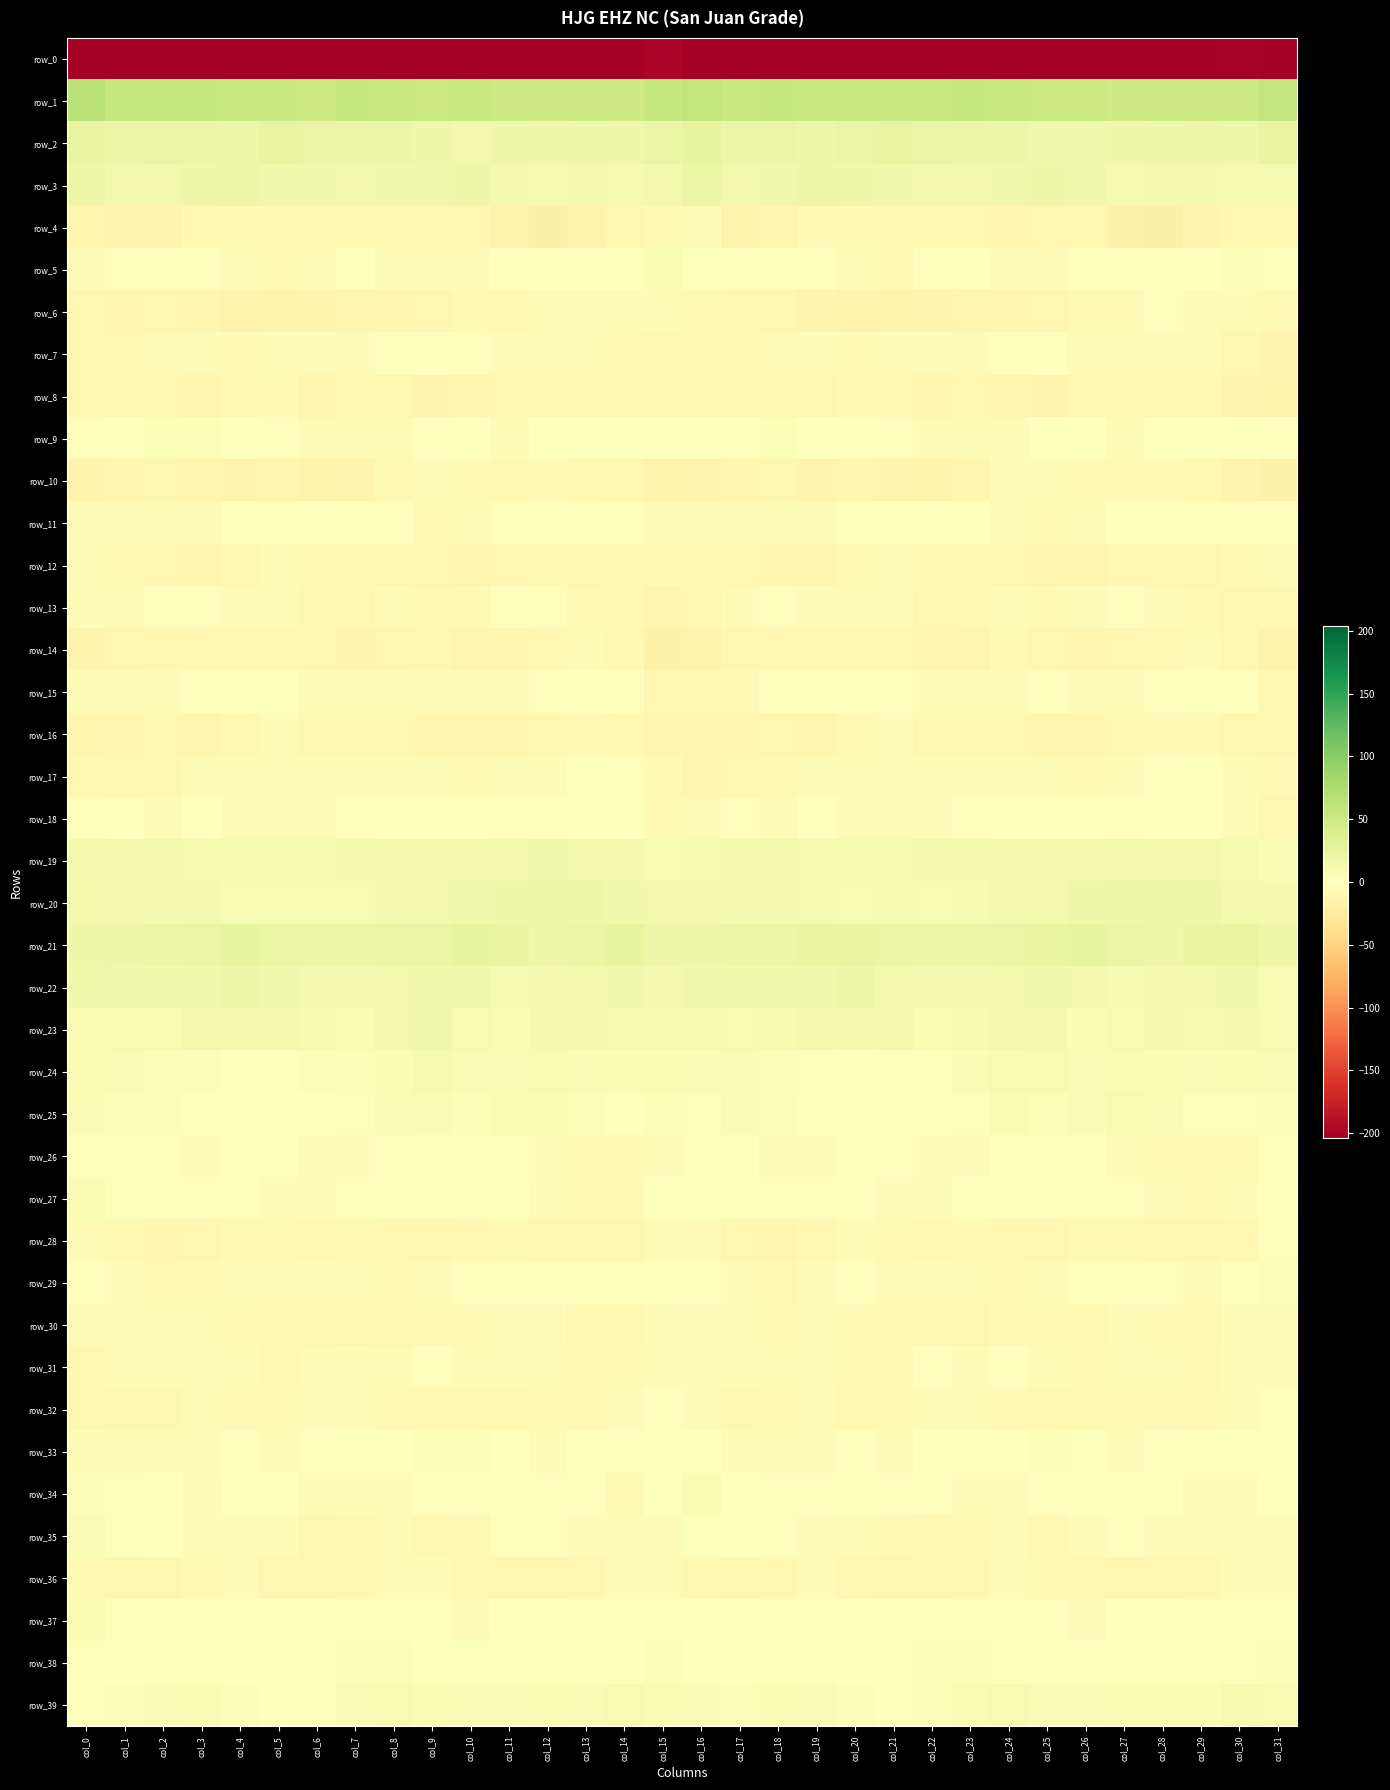

Reading left to right, list all the values displayed in this chart.

row_0: col_0=-240.3	col_1=-213.8	col_2=-212.9	col_3=-214.2	col_4=-213.1	col_5=-213.6	col_6=-213.1	col_7=-212.9	col_8=-218.2	col_9=-212.7	col_10=-206.6	col_11=-205.6	col_12=-203.3	col_13=-203.9	col_14=-202.5	col_15=-198.8	col_16=-204.9	col_17=-212.3	col_18=-213.4	col_19=-213.8	col_20=-213.3	col_21=-213.7	col_22=-212.8	col_23=-214.5	col_24=-217.5	col_25=-209.6	col_26=-206.3	col_27=-204.8	col_28=-202.9	col_29=-204.2	col_30=-201.2	col_31=-217.0
row_1: col_0=63.8	col_1=55.1	col_2=54.3	col_3=54.6	col_4=53.6	col_5=53.7	col_6=52.4	col_7=54.2	col_8=54.0	col_9=52.0	col_10=52.6	col_11=49.5	col_12=48.8	col_13=49.8	col_14=48.8	col_15=54.3	col_16=57.5	col_17=54.1	col_18=54.7	col_19=54.1	col_20=53.7	col_21=53.1	col_22=52.7	col_23=54.9	col_24=52.6	col_25=52.4	col_26=51.3	col_27=49.1	col_28=49.5	col_29=49.3	col_30=49.7	col_31=56.3
row_2: col_0=22.7	col_1=19.2	col_2=22.1	col_3=19.4	col_4=18.9	col_5=23.3	col_6=21.8	col_7=19.4	col_8=20.3	col_9=16.1	col_10=14.1	col_11=16.4	col_12=17.3	col_13=17.3	col_14=16.2	col_15=21.0	col_16=24.1	col_17=20.6	col_18=21.8	col_19=18.0	col_20=21.1	col_21=23.3	col_22=20.7	col_23=19.6	col_24=18.9	col_25=15.0	col_26=14.6	col_27=17.3	col_28=16.8	col_29=17.7	col_30=16.0	col_31=23.4
row_3: col_0=18.7	col_1=14.3	col_2=13.6	col_3=17.3	col_4=17.9	col_5=15.4	col_6=14.8	col_7=13.2	col_8=14.9	col_9=15.0	col_10=16.7	col_11=11.5	col_12=11.2	col_13=11.6	col_14=10.3	col_15=13.7	col_16=20.8	col_17=13.9	col_18=14.9	col_19=17.9	col_20=17.0	col_21=15.4	col_22=13.8	col_23=14.0	col_24=14.4	col_25=16.2	col_26=15.6	col_27=10.1	col_28=11.7	col_29=11.5	col_30=9.6	col_31=11.1
row_4: col_0=-11.3	col_1=-14.3	col_2=-14.3	col_3=-8.6	col_4=-6.7	col_5=-8.4	col_6=-8.8	col_7=-10.3	col_8=-11.0	col_9=-10.9	col_10=-10.2	col_11=-14.3	col_12=-18.5	col_13=-15.5	col_14=-11.1	col_15=-7.0	col_16=-5.6	col_17=-14.4	col_18=-12.3	col_19=-7.3	col_20=-7.0	col_21=-8.6	col_22=-9.2	col_23=-10.8	col_24=-11.4	col_25=-10.2	col_26=-11.0	col_27=-16.5	col_28=-18.0	col_29=-13.8	col_30=-10.3	col_31=-10.8
row_5: col_0=-3.6	col_1=-2.4	col_2=1.0	col_3=-2.1	col_4=-4.1	col_5=-6.7	col_6=-5.4	col_7=0.5	col_8=-4.2	col_9=-5.7	col_10=-4.1	col_11=-1.3	col_12=-1.2	col_13=-1.2	col_14=1.3	col_15=7.0	col_16=2.4	col_17=0.0	col_18=0.3	col_19=-3.2	col_20=-4.4	col_21=-7.9	col_22=-2.0	col_23=-1.0	col_24=-5.4	col_25=-5.6	col_26=-2.8	col_27=-0.9	col_28=-0.8	col_29=-1.5	col_30=3.4	col_31=2.8
row_6: col_0=-9.8	col_1=-11.6	col_2=-9.7	col_3=-12.2	col_4=-15.5	col_5=-14.9	col_6=-14.7	col_7=-12.2	col_8=-12.1	col_9=-10.4	col_10=-7.5	col_11=-8.5	col_12=-3.3	col_13=-4.6	col_14=-5.9	col_15=-3.6	col_16=-6.6	col_17=-9.9	col_18=-10.4	col_19=-13.7	col_20=-15.6	col_21=-14.9	col_22=-13.7	col_23=-12.0	col_24=-11.7	col_25=-9.6	col_26=-7.5	col_27=-7.4	col_28=-2.3	col_29=-6.1	col_30=-6.1	col_31=-7.7
row_7: col_0=-10.2	col_1=-10.6	col_2=-5.2	col_3=-4.6	col_4=-6.9	col_5=-4.9	col_6=-5.5	col_7=-3.8	col_8=-2.7	col_9=-1.0	col_10=-1.9	col_11=-6.1	col_12=-4.8	col_13=-4.6	col_14=-7.8	col_15=-8.0	col_16=-9.5	col_17=-8.0	col_18=-4.5	col_19=-5.5	col_20=-6.6	col_21=-4.8	col_22=-4.8	col_23=-3.8	col_24=-1.6	col_25=-1.1	col_26=-3.4	col_27=-6.2	col_28=-4.3	col_29=-5.5	col_30=-9.6	col_31=-12.8
row_8: col_0=-9.0	col_1=-9.0	col_2=-9.7	col_3=-11.4	col_4=-9.0	col_5=-6.8	col_6=-11.7	col_7=-11.1	col_8=-10.8	col_9=-13.7	col_10=-11.3	col_11=-11.1	col_12=-8.6	col_13=-8.6	col_14=-10.9	col_15=-10.8	col_16=-8.4	col_17=-8.3	col_18=-10.8	col_19=-11.1	col_20=-7.3	col_21=-8.2	col_22=-12.0	col_23=-11.1	col_24=-11.7	col_25=-13.4	col_26=-10.8	col_27=-9.9	col_28=-8.6	col_29=-8.6	col_30=-12.8	col_31=-15.7
row_9: col_0=-1.8	col_1=-0.6	col_2=4.0	col_3=3.3	col_4=-0.3	col_5=-2.4	col_6=-4.6	col_7=-5.5	col_8=-4.7	col_9=-1.6	col_10=1.1	col_11=-3.5	col_12=-1.3	col_13=0.8	col_14=-1.3	col_15=0.8	col_16=-0.3	col_17=1.0	col_18=4.7	col_19=1.6	col_20=-1.0	col_21=-2.9	col_22=-5.2	col_23=-5.5	col_24=-3.4	col_25=-0.5	col_26=0.5	col_27=-4.1	col_28=0.6	col_29=-0.2	col_30=-1.4	col_31=-2.5
row_10: col_0=-13.9	col_1=-12.7	col_2=-9.6	col_3=-12.5	col_4=-13.2	col_5=-12.3	col_6=-15.1	col_7=-14.0	col_8=-6.8	col_9=-3.3	col_10=-7.5	col_11=-8.1	col_12=-6.4	col_13=-8.5	col_14=-10.5	col_15=-14.6	col_16=-13.7	col_17=-11.6	col_18=-10.3	col_19=-13.4	col_20=-12.4	col_21=-13.1	col_22=-15.5	col_23=-12.0	col_24=-3.7	col_25=-5.3	col_26=-7.8	col_27=-7.5	col_28=-6.8	col_29=-9.0	col_30=-12.8	col_31=-16.6
row_11: col_0=-4.7	col_1=-5.5	col_2=-4.9	col_3=-5.6	col_4=-1.4	col_5=2.4	col_6=-2.3	col_7=-1.2	col_8=-1.9	col_9=-6.4	col_10=-5.1	col_11=-2.1	col_12=0.5	col_13=-1.6	col_14=-2.8	col_15=-3.9	col_16=-6.4	col_17=-5.1	col_18=-5.5	col_19=-4.6	col_20=1.0	col_21=1.0	col_22=-2.8	col_23=-0.3	col_24=-4.3	col_25=-6.5	col_26=-4.0	col_27=-0.6	col_28=-0.3	col_29=-2.3	col_30=-3.0	col_31=-3.0
row_12: col_0=-4.5	col_1=-6.7	col_2=-10.7	col_3=-11.8	col_4=-9.2	col_5=-3.5	col_6=-7.7	col_7=-9.3	col_8=-9.6	col_9=-11.0	col_10=-12.2	col_11=-9.8	col_12=-7.9	col_13=-10.3	col_14=-8.3	col_15=-7.0	col_16=-8.1	col_17=-8.4	col_18=-11.5	col_19=-11.4	col_20=-6.7	col_21=-4.0	col_22=-9.3	col_23=-8.6	col_24=-10.6	col_25=-11.5	col_26=-11.7	col_27=-8.4	col_28=-8.8	col_29=-10.3	col_30=-7.0	col_31=-5.1
row_13: col_0=-5.3	col_1=-4.5	col_2=-2.5	col_3=-2.8	col_4=-4.0	col_5=-4.5	col_6=-8.6	col_7=-10.3	col_8=-3.8	col_9=-7.1	col_10=-6.4	col_11=-2.4	col_12=-3.1	col_13=-6.4	col_14=-8.8	col_15=-12.3	col_16=-9.6	col_17=-4.5	col_18=-2.1	col_19=-3.3	col_20=-4.4	col_21=-5.1	col_22=-11.0	col_23=-7.1	col_24=-4.5	col_25=-7.7	col_26=-4.8	col_27=-1.8	col_28=-4.6	col_29=-7.4	col_30=-9.6	col_31=-9.6
row_14: col_0=-14.2	col_1=-10.7	col_2=-9.2	col_3=-8.5	col_4=-8.8	col_5=-8.7	col_6=-10.2	col_7=-13.2	col_8=-9.6	col_9=-8.8	col_10=-11.3	col_11=-11.7	col_12=-8.9	col_13=-6.3	col_14=-8.9	col_15=-16.4	col_16=-15.1	col_17=-10.7	col_18=-8.5	col_19=-8.7	col_20=-8.6	col_21=-9.2	col_22=-11.7	col_23=-12.6	col_24=-8.0	col_25=-10.1	col_26=-11.6	col_27=-10.7	col_28=-8.1	col_29=-6.2	col_30=-11.0	col_31=-14.5
row_15: col_0=-6.4	col_1=-5.6	col_2=-4.7	col_3=-1.8	col_4=-0.3	col_5=-1.3	col_6=-3.7	col_7=-5.3	col_8=-6.0	col_9=-3.5	col_10=-3.5	col_11=-6.0	col_12=-2.8	col_13=0.4	col_14=1.4	col_15=-9.6	col_16=-9.4	col_17=-6.6	col_18=-3.0	col_19=-1.5	col_20=0.1	col_21=-2.5	col_22=-4.1	col_23=-6.2	col_24=-4.9	col_25=-3.2	col_26=-4.6	col_27=-5.1	col_28=-1.9	col_29=2.1	col_30=-1.9	col_31=-9.6
row_16: col_0=-12.7	col_1=-11.4	col_2=-10.4	col_3=-12.3	col_4=-8.9	col_5=-5.1	col_6=-9.0	col_7=-10.7	col_8=-9.8	col_9=-11.2	col_10=-11.7	col_11=-12.2	col_12=-8.1	col_13=-7.1	col_14=-9.0	col_15=-11.4	col_16=-12.2	col_17=-11.5	col_18=-10.5	col_19=-12.4	col_20=-6.5	col_21=-6.1	col_22=-9.9	col_23=-10.6	col_24=-10.2	col_25=-11.3	col_26=-12.3	col_27=-10.8	col_28=-6.9	col_29=-7.8	col_30=-10.3	col_31=-9.8
row_17: col_0=-9.4	col_1=-10.9	col_2=-8.8	col_3=-6.4	col_4=-6.0	col_5=-3.9	col_6=-5.8	col_7=-5.4	col_8=-5.5	col_9=-5.3	col_10=-6.5	col_11=-6.1	col_12=-4.2	col_13=0.1	col_14=-2.4	col_15=-7.1	col_16=-11.3	col_17=-10.8	col_18=-7.7	col_19=-6.3	col_20=-5.4	col_21=-3.9	col_22=-5.8	col_23=-5.6	col_24=-5.6	col_25=-5.5	col_26=-6.8	col_27=-5.6	col_28=-2.3	col_29=-0.1	col_30=-4.7	col_31=-7.7
row_18: col_0=2.5	col_1=0.0	col_2=-3.9	col_3=-1.6	col_4=-3.3	col_5=-4.8	col_6=-4.9	col_7=-1.6	col_8=-1.0	col_9=0.4	col_10=-0.2	col_11=-1.7	col_12=-1.8	col_13=0.3	col_14=-1.4	col_15=-7.2	col_16=-4.5	col_17=-2.2	col_18=-3.7	col_19=-1.5	col_20=-4.4	col_21=-4.7	col_22=-3.4	col_23=-1.7	col_24=-0.3	col_25=0.1	col_26=-0.7	col_27=-2.3	col_28=-1.2	col_29=0.9	col_30=-4.1	col_31=-9.6
row_19: col_0=12.7	col_1=13.1	col_2=12.3	col_3=10.9	col_4=10.1	col_5=10.3	col_6=11.0	col_7=12.6	col_8=11.9	col_9=12.8	col_10=11.4	col_11=12.7	col_12=14.6	col_13=13.6	col_14=12.4	col_15=8.5	col_16=9.7	col_17=12.7	col_18=11.6	col_19=10.9	col_20=9.8	col_21=10.4	col_22=12.3	col_23=11.9	col_24=12.7	col_25=12.4	col_26=11.2	col_27=13.7	col_28=14.0	col_29=14.1	col_30=10.6	col_31=7.7
row_20: col_0=13.2	col_1=13.2	col_2=11.9	col_3=11.6	col_4=9.1	col_5=9.3	col_6=9.0	col_7=8.9	col_8=12.1	col_9=13.2	col_10=15.3	col_11=17.5	col_12=17.6	col_13=18.5	col_14=15.8	col_15=13.4	col_16=13.2	col_17=12.7	col_18=11.7	col_19=11.1	col_20=8.5	col_21=9.8	col_22=8.8	col_23=9.7	col_24=13.1	col_25=13.4	col_26=16.6	col_27=17.6	col_28=18.2	col_29=18.1	col_30=14.3	col_31=12.2
row_21: col_0=17.4	col_1=19.1	col_2=19.7	col_3=21.5	col_4=24.3	col_5=21.2	col_6=21.5	col_7=20.0	col_8=21.0	col_9=22.3	col_10=24.7	col_11=23.2	col_12=17.7	col_13=21.0	col_14=24.5	col_15=18.9	col_16=17.6	col_17=19.3	col_18=20.1	col_19=22.8	col_20=23.5	col_21=21.2	col_22=21.3	col_23=19.6	col_24=21.6	col_25=22.9	col_26=25.3	col_27=20.9	col_28=18.4	col_29=22.5	col_30=23.7	col_31=16.3
row_22: col_0=15.2	col_1=15.4	col_2=14.9	col_3=15.1	col_4=18.0	col_5=14.9	col_6=12.4	col_7=12.4	col_8=13.6	col_9=15.1	col_10=15.2	col_11=10.8	col_12=12.3	col_13=13.6	col_14=14.8	col_15=12.4	col_16=14.7	col_17=15.0	col_18=14.8	col_19=15.9	col_20=17.6	col_21=13.7	col_22=12.4	col_23=12.6	col_24=14.1	col_25=15.1	col_26=14.3	col_27=10.6	col_28=13.6	col_29=13.4	col_30=14.8	col_31=8.9
row_23: col_0=7.9	col_1=8.9	col_2=9.2	col_3=14.0	col_4=13.4	col_5=13.3	col_6=10.1	col_7=7.4	col_8=13.0	col_9=14.4	col_10=9.2	col_11=7.0	col_12=12.0	col_13=11.6	col_14=10.4	col_15=11.1	col_16=9.6	col_17=8.5	col_18=11.1	col_19=14.2	col_20=13.0	col_21=13.1	col_22=7.8	col_23=9.7	col_24=14.0	col_25=12.7	col_26=7.5	col_27=9.0	col_28=12.9	col_29=10.3	col_30=11.3	col_31=9.2
row_24: col_0=6.7	col_1=5.5	col_2=4.2	col_3=3.2	col_4=-0.0	col_5=1.1	col_6=3.4	col_7=3.9	col_8=7.7	col_9=9.6	col_10=6.0	col_11=5.7	col_12=8.1	col_13=6.1	col_14=6.8	col_15=7.4	col_16=4.8	col_17=4.9	col_18=4.0	col_19=2.4	col_20=-0.8	col_21=2.7	col_22=3.0	col_23=5.2	col_24=9.3	col_25=8.5	col_26=4.8	col_27=7.0	col_28=7.8	col_29=5.6	col_30=7.7	col_31=6.1
row_25: col_0=5.5	col_1=4.7	col_2=4.5	col_3=1.6	col_4=0.0	col_5=1.1	col_6=0.8	col_7=1.8	col_8=5.6	col_9=5.6	col_10=4.3	col_11=7.9	col_12=7.5	col_13=3.6	col_14=1.5	col_15=3.3	col_16=2.7	col_17=4.9	col_18=3.2	col_19=0.8	col_20=0.4	col_21=1.3	col_22=0.7	col_23=3.0	col_24=6.8	col_25=4.1	col_26=5.9	col_27=8.1	col_28=6.4	col_29=2.1	col_30=2.6	col_31=4.2
row_26: col_0=1.6	col_1=0.2	col_2=-1.9	col_3=-4.9	col_4=-2.5	col_5=-1.0	col_6=-4.6	col_7=-5.4	col_8=-3.0	col_9=0.8	col_10=-0.7	col_11=-2.0	col_12=-6.1	col_13=-6.5	col_14=-7.2	col_15=-3.8	col_16=-1.8	col_17=-0.0	col_18=-3.5	col_19=-4.7	col_20=-1.2	col_21=-2.1	col_22=-5.5	col_23=-4.6	col_24=-1.2	col_25=0.3	col_26=-0.6	col_27=-4.0	col_28=-6.4	col_29=-6.6	col_30=-6.6	col_31=-2.9
row_27: col_0=6.7	col_1=1.6	col_2=-2.2	col_3=-1.7	col_4=-2.2	col_5=-3.8	col_6=-5.2	col_7=-2.9	col_8=-0.5	col_9=-2.3	col_10=-2.8	col_11=-1.3	col_12=-5.3	col_13=-6.4	col_14=-7.5	col_15=-1.0	col_16=2.8	col_17=-0.2	col_18=-2.0	col_19=-2.0	col_20=-2.6	col_21=-4.5	col_22=-4.8	col_23=-1.2	col_24=-1.3	col_25=-2.8	col_26=-2.0	col_27=-2.5	col_28=-5.9	col_29=-7.0	col_30=-6.2	col_31=-0.5
row_28: col_0=-5.0	col_1=-9.1	col_2=-12.1	col_3=-9.8	col_4=-6.7	col_5=-6.5	col_6=-8.1	col_7=-7.8	col_8=-8.1	col_9=-10.2	col_10=-8.8	col_11=-6.9	col_12=-9.9	col_13=-10.2	col_14=-10.3	col_15=-5.4	col_16=-4.5	col_17=-10.2	col_18=-11.7	col_19=-8.6	col_20=-5.8	col_21=-7.5	col_22=-8.1	col_23=-7.4	col_24=-8.9	col_25=-10.6	col_26=-7.3	col_27=-7.5	col_28=-10.3	col_29=-10.5	col_30=-9.0	col_31=-2.5
row_29: col_0=-2.9	col_1=-4.0	col_2=-6.7	col_3=-7.4	col_4=-4.0	col_5=-3.5	col_6=-5.4	col_7=-6.2	col_8=-6.6	col_9=-6.0	col_10=-3.1	col_11=-3.0	col_12=-2.5	col_13=-3.0	col_14=-1.6	col_15=0.4	col_16=-3.1	col_17=-4.2	col_18=-8.0	col_19=-6.1	col_20=-3.1	col_21=-4.1	col_22=-6.0	col_23=-6.2	col_24=-6.8	col_25=-4.9	col_26=-2.7	col_27=-2.6	col_28=-2.6	col_29=-3.2	col_30=0.4	col_31=4.0
row_30: col_0=-3.5	col_1=-4.5	col_2=-6.1	col_3=-6.2	col_4=-6.7	col_5=-8.2	col_6=-8.5	col_7=-9.9	col_8=-8.7	col_9=-7.0	col_10=-7.9	col_11=-5.8	col_12=-4.8	col_13=-10.6	col_14=-8.6	col_15=-4.2	col_16=-4.4	col_17=-4.3	col_18=-7.0	col_19=-5.6	col_20=-7.6	col_21=-8.1	col_22=-8.9	col_23=-10.1	col_24=-7.9	col_25=-6.9	col_26=-8.3	col_27=-3.9	col_28=-7.1	col_29=-11.2	col_30=-6.1	col_31=-3.8
row_31: col_0=-8.2	col_1=-4.9	col_2=-4.5	col_3=-4.6	col_4=-6.0	col_5=-8.4	col_6=-3.9	col_7=-3.7	col_8=-3.5	col_9=-2.6	col_10=-6.3	col_11=-6.1	col_12=-5.2	col_13=-8.1	col_14=-6.8	col_15=-4.4	col_16=-4.2	col_17=-3.7	col_18=-4.7	col_19=-4.7	col_20=-7.4	col_21=-7.5	col_22=-2.5	col_23=-4.7	col_24=-2.4	col_25=-3.8	col_26=-7.4	col_27=-4.9	col_28=-6.2	col_29=-8.4	col_30=-5.5	col_31=-5.2
row_32: col_0=-9.9	col_1=-9.0	col_2=-8.7	col_3=-5.5	col_4=-7.7	col_5=-7.9	col_6=-4.9	col_7=-3.9	col_8=-6.9	col_9=-8.1	col_10=-9.2	col_11=-8.3	col_12=-7.8	col_13=-7.0	col_14=-4.9	col_15=-2.1	col_16=-4.4	col_17=-8.4	col_18=-7.3	col_19=-5.9	col_20=-8.5	col_21=-7.4	col_22=-3.3	col_23=-5.2	col_24=-7.5	col_25=-8.4	col_26=-9.2	col_27=-7.6	col_28=-7.8	col_29=-6.4	col_30=-3.8	col_31=-2.5
row_33: col_0=-5.5	col_1=-4.3	col_2=-3.8	col_3=-3.5	col_4=-2.9	col_5=-5.0	col_6=-1.8	col_7=2.2	col_8=0.2	col_9=3.6	col_10=3.7	col_11=-1.3	col_12=-3.8	col_13=-0.9	col_14=-2.0	col_15=0.9	col_16=-0.3	col_17=-3.7	col_18=-3.6	col_19=-3.5	col_20=-3.0	col_21=-5.7	col_22=1.4	col_23=1.0	col_24=1.2	col_25=4.3	col_26=2.2	col_27=-3.5	col_28=-2.4	col_29=-1.1	col_30=-1.5	col_31=0.9
row_34: col_0=4.5	col_1=2.4	col_2=-1.2	col_3=-3.4	col_4=-1.1	col_5=-1.6	col_6=-3.3	col_7=-3.4	col_8=-4.0	col_9=-2.6	col_10=-2.1	col_11=-0.6	col_12=-2.2	col_13=-2.7	col_14=-6.7	col_15=0.8	col_16=6.4	col_17=1.0	col_18=-2.5	col_19=-2.9	col_20=-0.5	col_21=-2.5	col_22=-3.1	col_23=-3.8	col_24=-3.4	col_25=-2.7	col_26=-1.5	col_27=-1.5	col_28=-1.5	col_29=-4.8	col_30=-5.6	col_31=0.3
row_35: col_0=5.8	col_1=2.0	col_2=-1.4	col_3=-4.0	col_4=-5.8	col_5=-6.0	col_6=-10.0	col_7=-8.8	col_8=-4.7	col_9=-8.1	col_10=-6.9	col_11=-2.8	col_12=-3.0	col_13=-3.8	col_14=-5.1	col_15=-4.2	col_16=1.7	col_17=0.3	col_18=-2.2	col_19=-5.1	col_20=-5.5	col_21=-7.3	col_22=-10.3	col_23=-7.1	col_24=-5.1	col_25=-8.9	col_26=-5.3	col_27=-2.3	col_28=-3.3	col_29=-4.2	col_30=-5.8	col_31=-4.7
row_36: col_0=-7.4	col_1=-9.8	col_2=-9.8	col_3=-7.2	col_4=-6.3	col_5=-10.6	col_6=-10.5	col_7=-9.2	col_8=-5.2	col_9=-5.7	col_10=-9.1	col_11=-9.8	col_12=-10.8	col_13=-9.0	col_14=-5.9	col_15=-5.9	col_16=-9.0	col_17=-10.4	col_18=-9.1	col_19=-5.9	col_20=-8.2	col_21=-10.8	col_22=-10.4	col_23=-8.0	col_24=-3.9	col_25=-7.8	col_26=-9.1	col_27=-10.7	col_28=-10.2	col_29=-8.0	col_30=-5.1	col_31=-5.0
row_37: col_0=6.9	col_1=1.9	col_2=2.9	col_3=-0.9	col_4=-1.2	col_5=0.2	col_6=2.1	col_7=2.3	col_8=1.7	col_9=-0.1	col_10=-4.1	col_11=-0.5	col_12=0.5	col_13=-1.9	col_14=0.1	col_15=1.7	col_16=-1.4	col_17=1.2	col_18=2.0	col_19=-1.5	col_20=-1.0	col_21=0.9	col_22=2.2	col_23=2.4	col_24=1.4	col_25=-2.2	col_26=-3.5	col_27=0.9	col_28=-0.3	col_29=-2.1	col_30=1.9	col_31=1.4
row_38: col_0=2.8	col_1=0.9	col_2=2.8	col_3=-1.4	col_4=-0.2	col_5=-0.5	col_6=1.3	col_7=4.6	col_8=3.2	col_9=1.4	col_10=1.8	col_11=0.8	col_12=-0.7	col_13=-2.2	col_14=0.9	col_15=3.3	col_16=-0.2	col_17=0.9	col_18=2.1	col_19=-2.2	col_20=0.7	col_21=-1.2	col_22=3.2	col_23=4.7	col_24=1.9	col_25=1.7	col_26=1.2	col_27=1.0	col_28=-1.6	col_29=-1.9	col_30=3.2	col_31=4.0
row_39: col_0=1.8	col_1=3.8	col_2=5.5	col_3=6.7	col_4=4.6	col_5=1.4	col_6=2.5	col_7=6.0	col_8=8.2	col_9=6.9	col_10=4.9	col_11=5.3	col_12=7.1	col_13=6.3	col_14=9.3	col_15=7.0	col_16=5.5	col_17=3.8	col_18=6.8	col_19=5.7	col_20=4.2	col_21=0.5	col_22=4.1	col_23=7.1	col_24=8.1	col_25=5.8	col_26=4.8	col_27=6.6	col_28=6.5	col_29=7.0	col_30=10.4	col_31=9.1